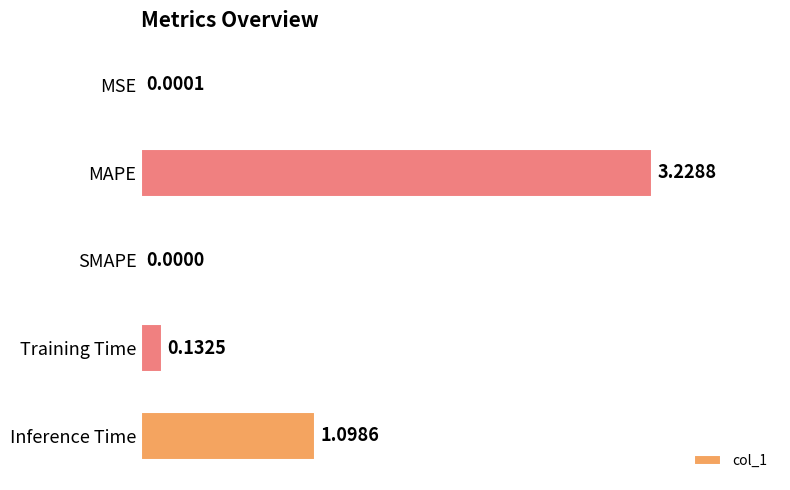

How many series are shown in this chart?

1